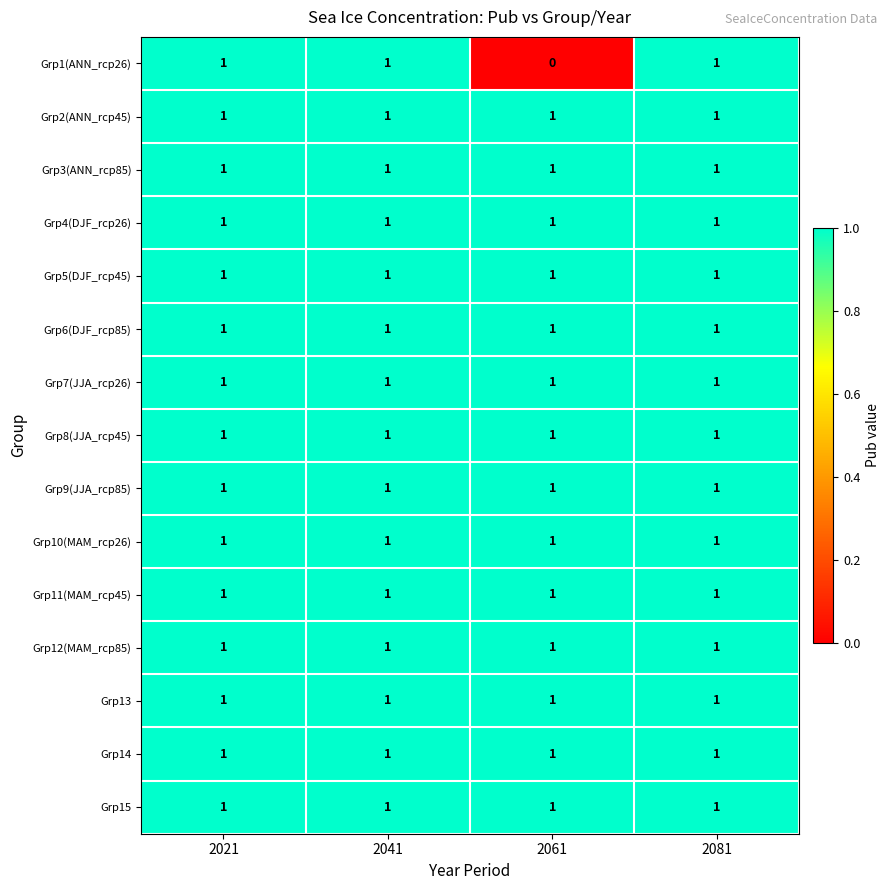

True or false: Grp7(JJA_rcp26) has a value of 2 at 2041.

False